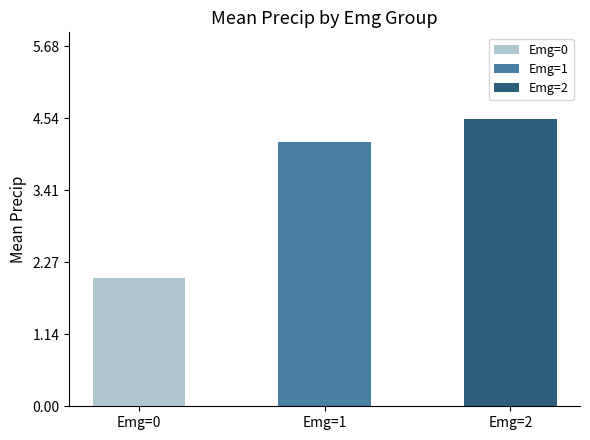

What is the value of the 1st bar from the left?

2.0